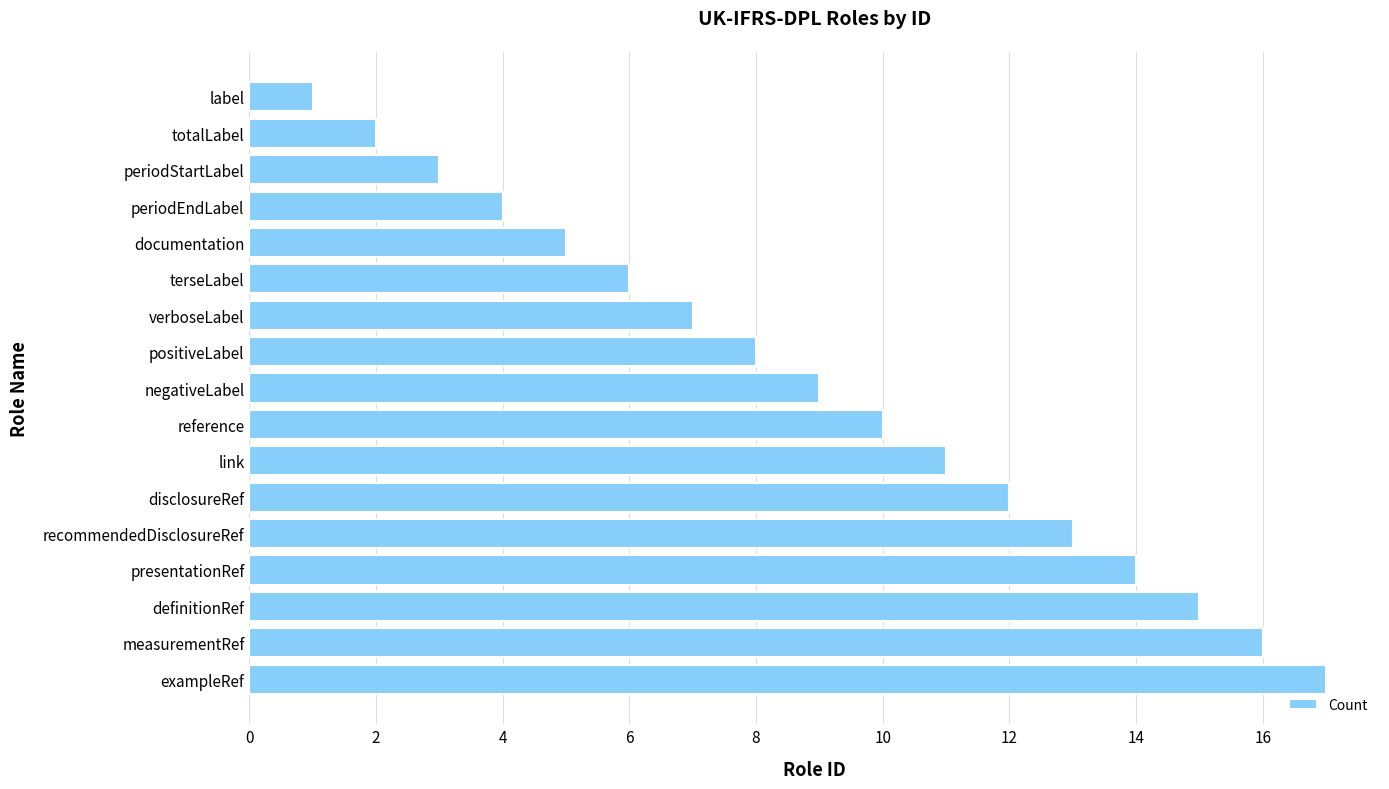

Approximately how many times larger is the value at measurementRef compared to reference?

1.6